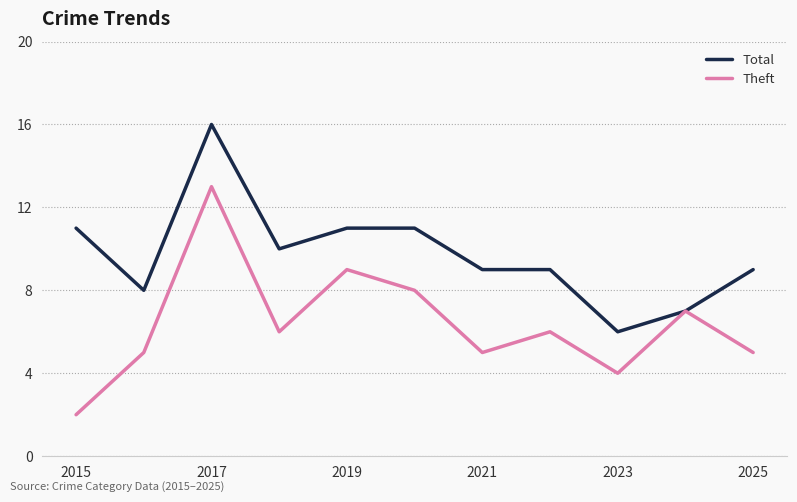

What is the sum of all Total values?

107